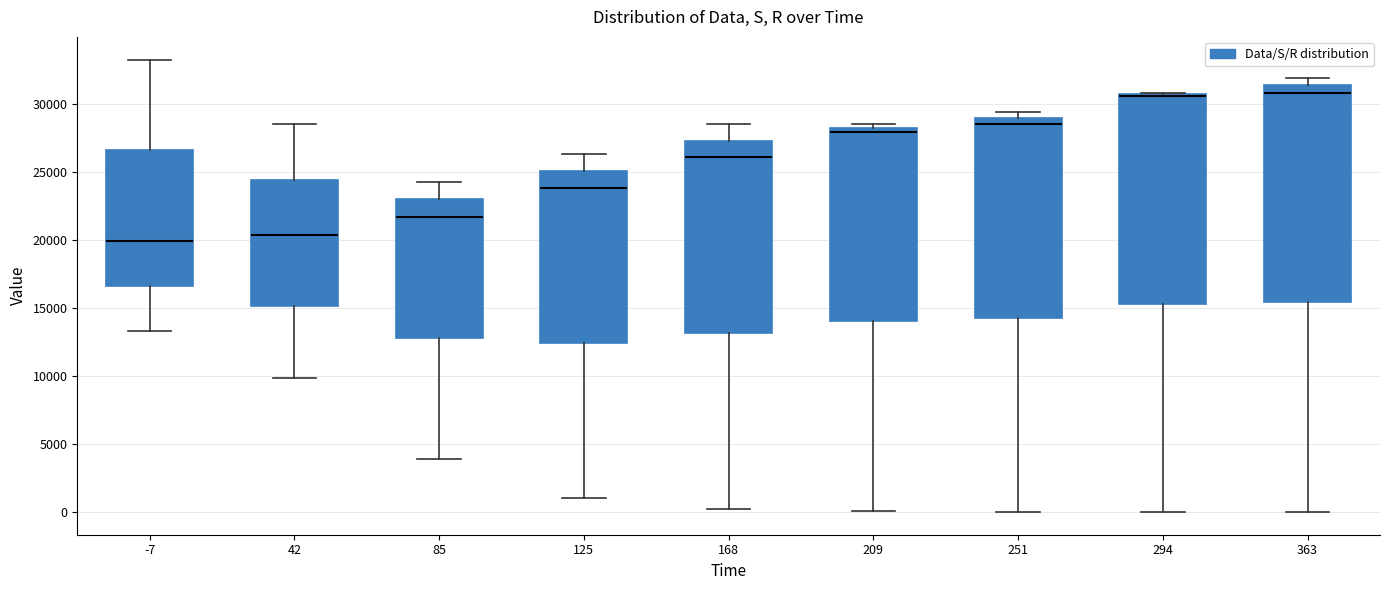

Reading left to right, read every box against the y-axis: the position of its median line, the range the box covers, and the ends of its whiskers. The values are not printed on the chart, so give them approximately, as read against the axis.

-7: median 20000, box 16500 to 26500, whiskers 13500 to 33500
42: median 20500, box 15000 to 24500, whiskers 10000 to 28500
85: median 21500, box 13000 to 23000, whiskers 4000 to 24500
125: median 24000, box 12500 to 25000, whiskers 1000 to 26500
168: median 26000, box 13000 to 27500, whiskers 500 to 28500
209: median 28000 (just below the box's upper edge), box 14000 to 28000, whiskers 0 to 28500
251: median 28500, box 14500 to 29000, whiskers 0 to 29500
294: median 30500 (drawn on the box's upper edge), box 15500 to 30500, whiskers 0 to 31000
363: median 31000, box 15500 to 31500, whiskers 0 to 32000